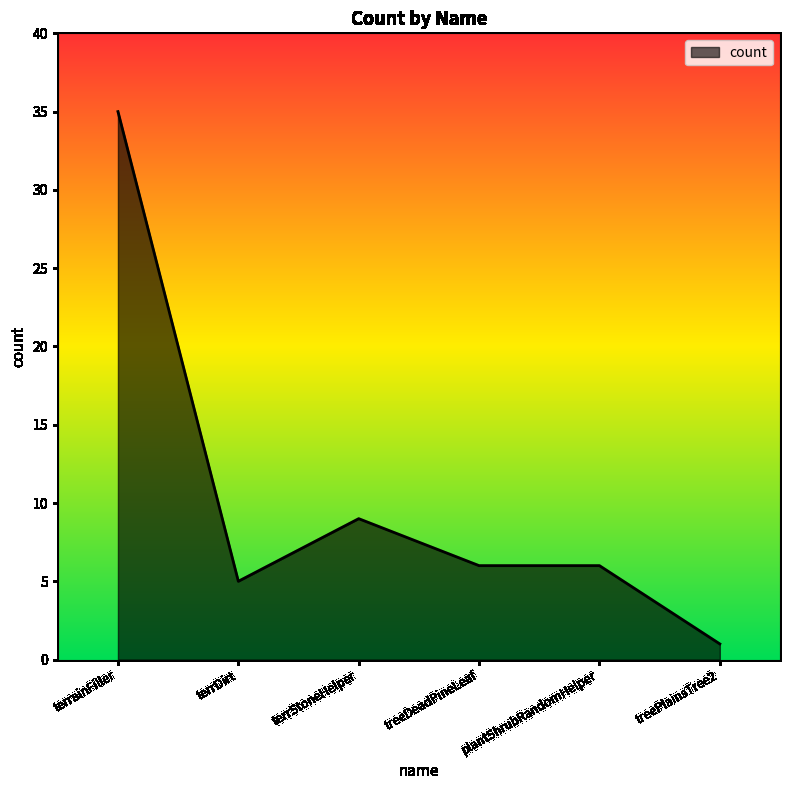

Reading left to right, what are all the values shown in this chart?

35	5	9	6	6	1